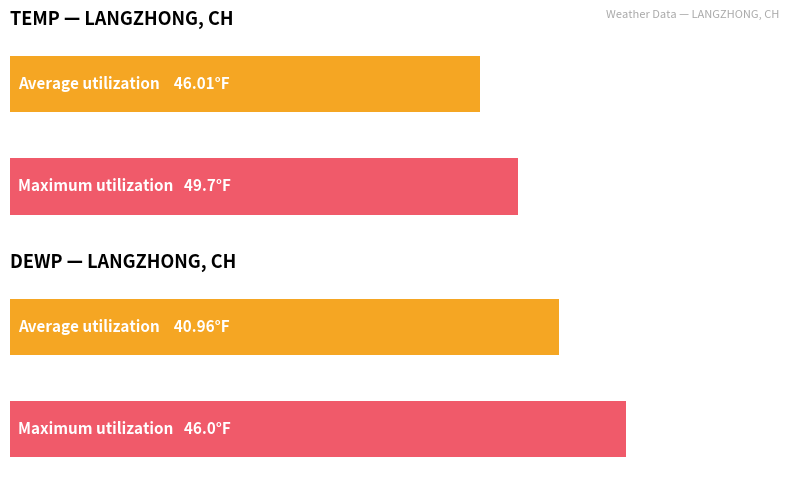

Rank the series by their maximum value, from lowest to highest.

Average utilization, Maximum utilization